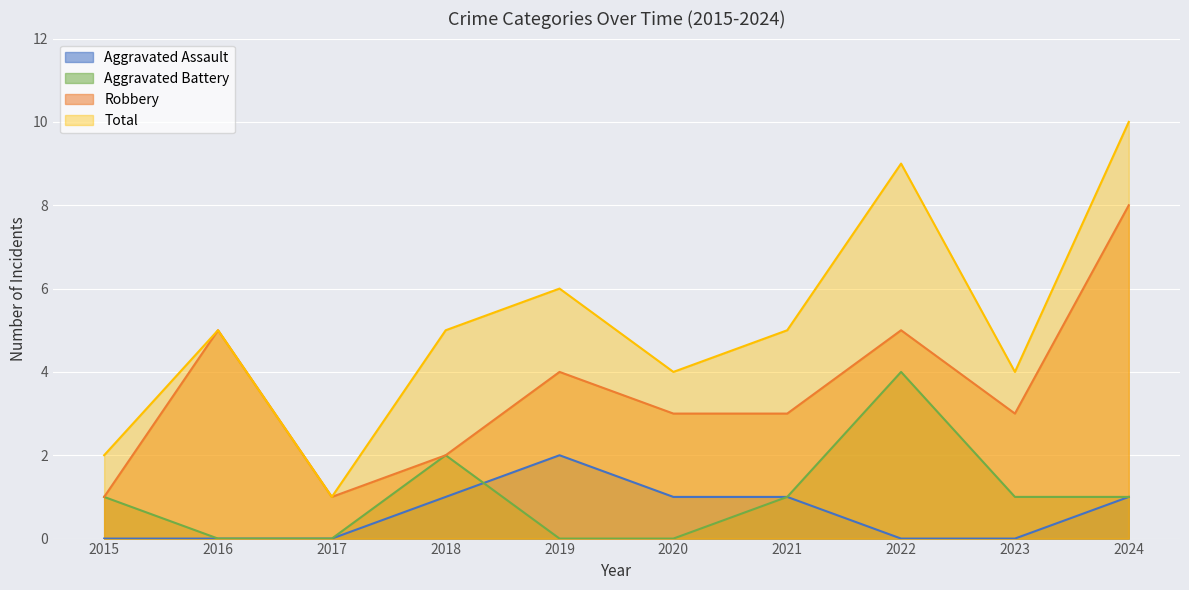

What are all the series names shown in the legend?

Aggravated Assault, Aggravated Battery, Robbery, Total